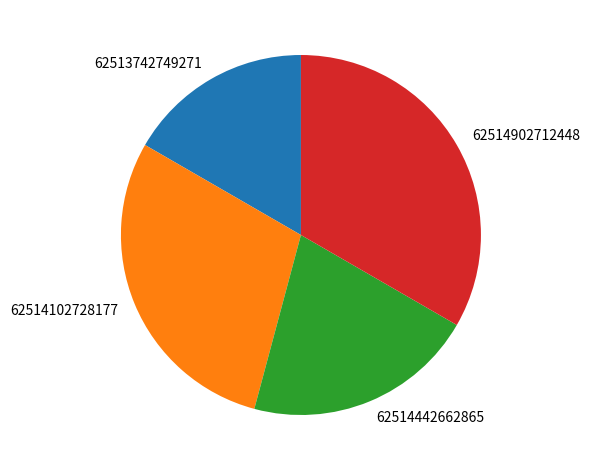

Is it true that 62514902712448 is 33% of the pie?

True